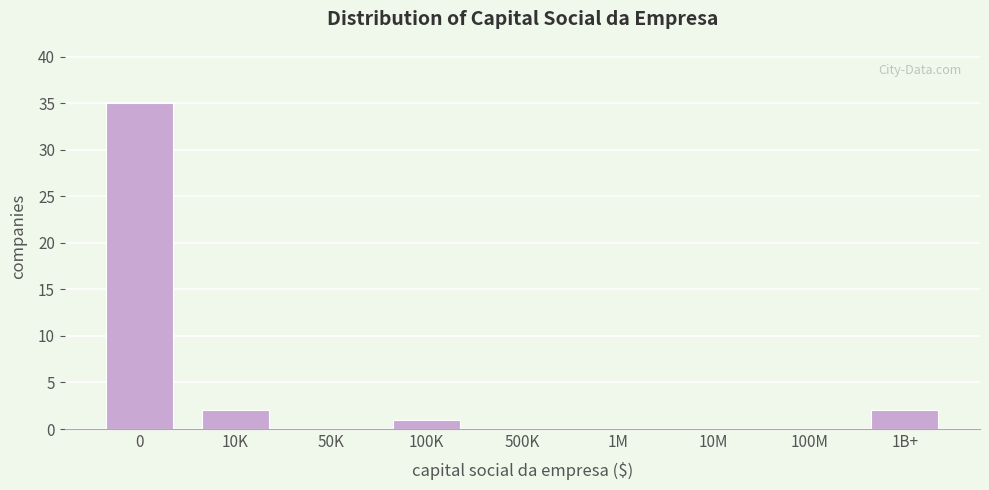

Reading left to right, what are all the values shown in this chart?

0=35	10K=2	50K=0	100K=1	500K=0	1M=0	10M=0	100M=0	1B+=2